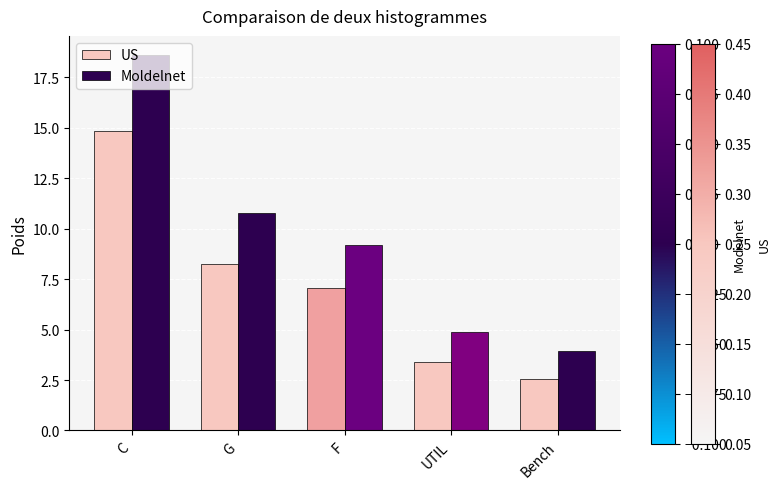

What is the sum of all US values?

36.1